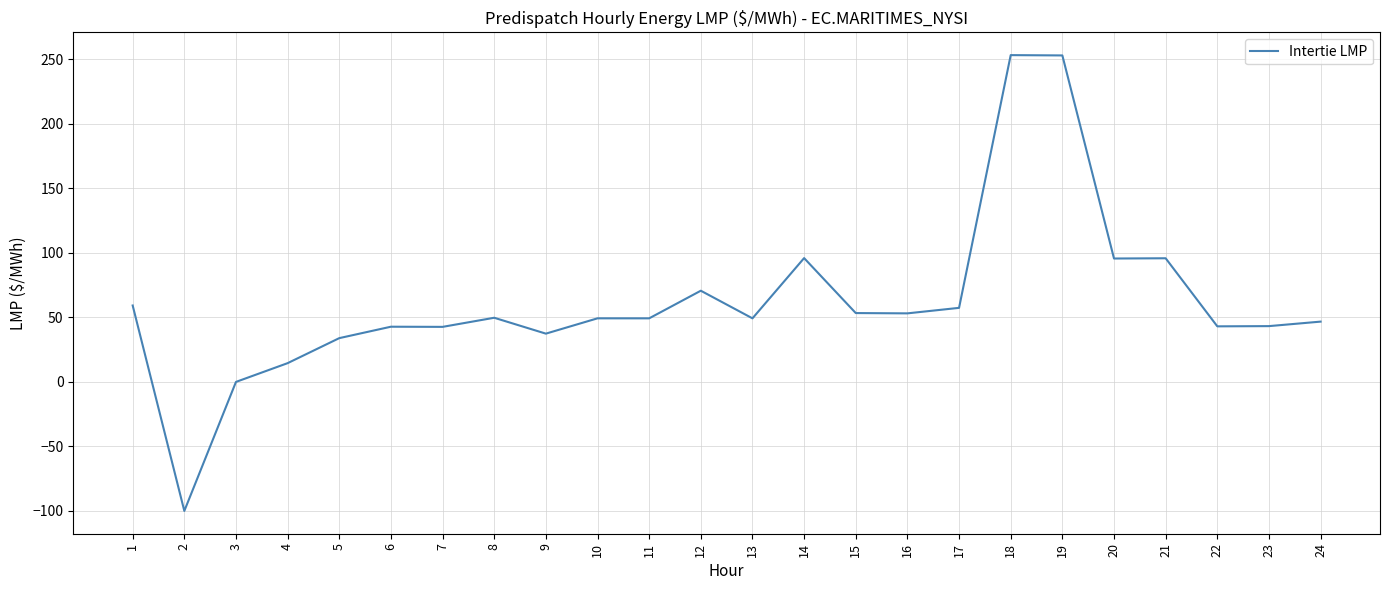

At which label is the value closest to 76?

12